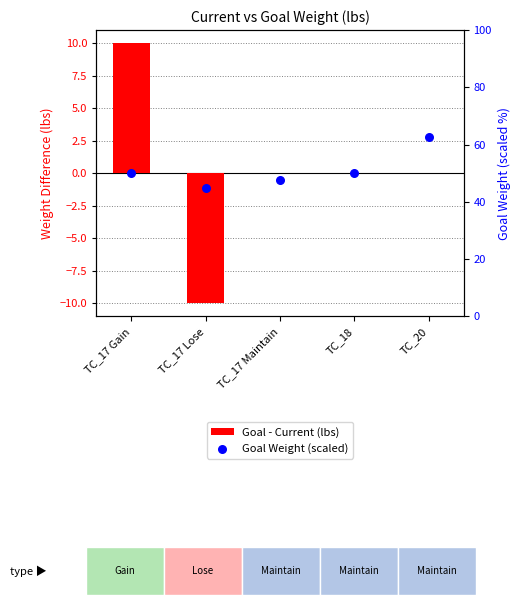

Which series has the largest total across all categories?

Goal Weight (scaled)